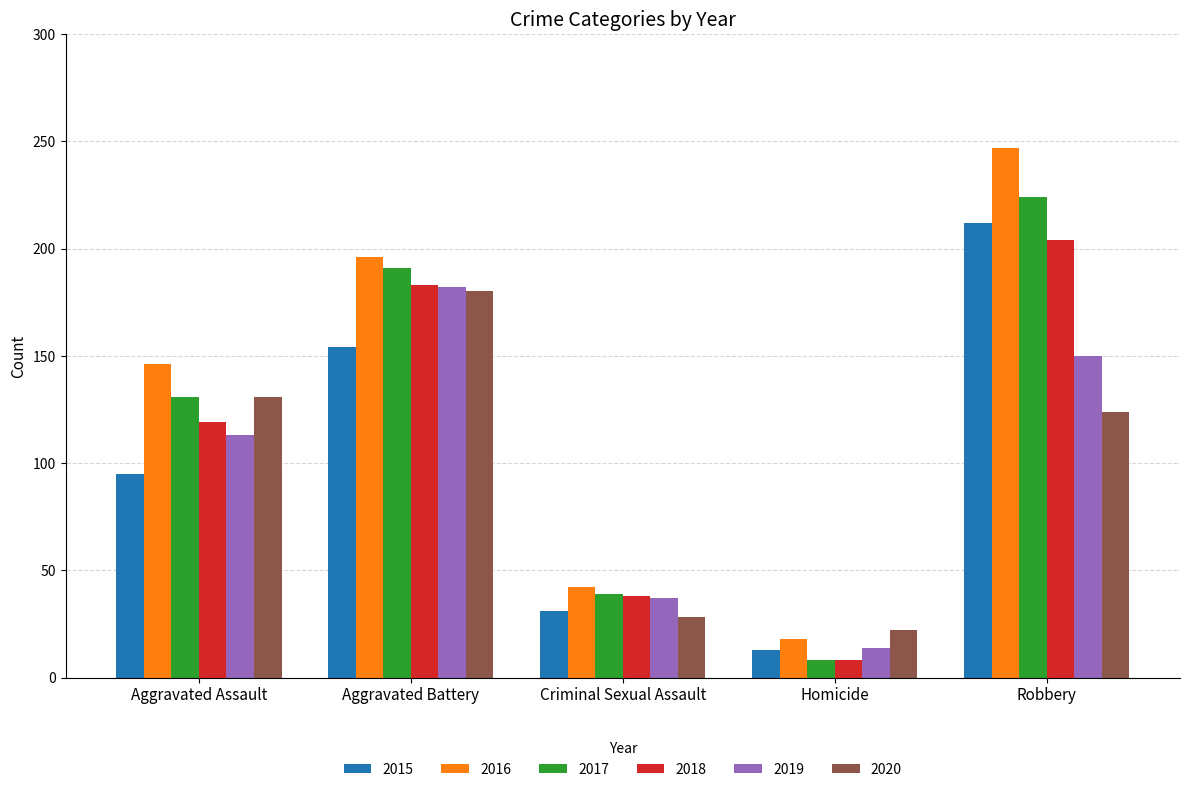

What is the sum of the 2017 values at Homicide and Aggravated Assault?

139